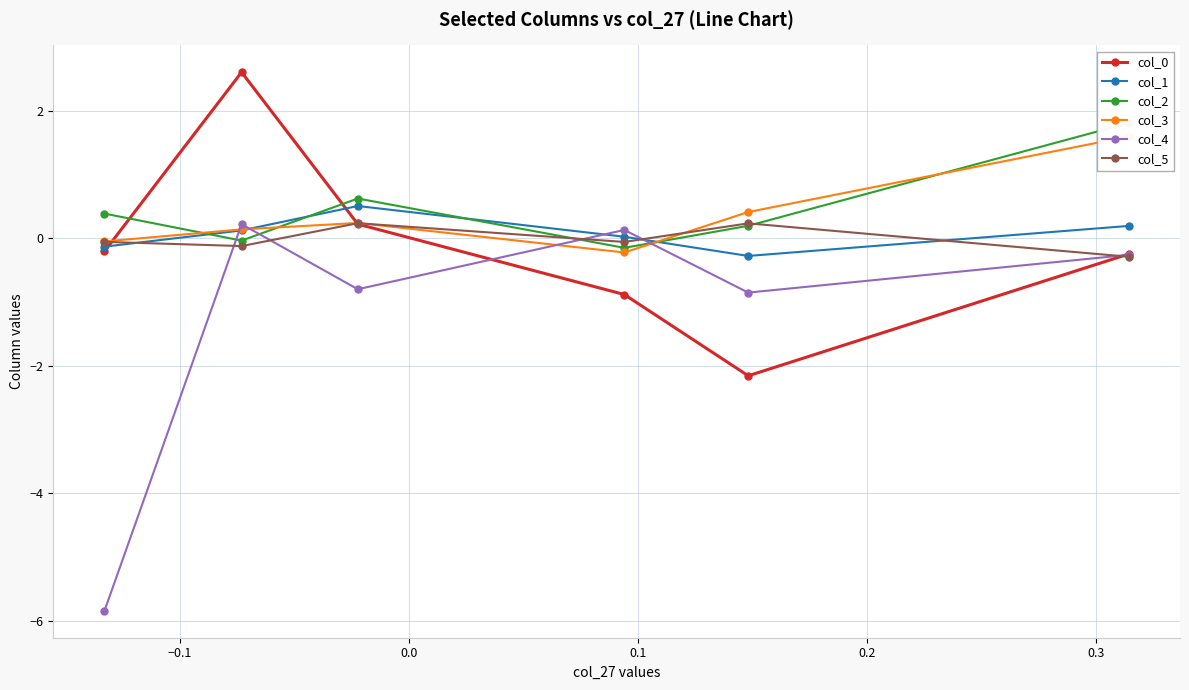

What is the maximum value for col_1?

0.5